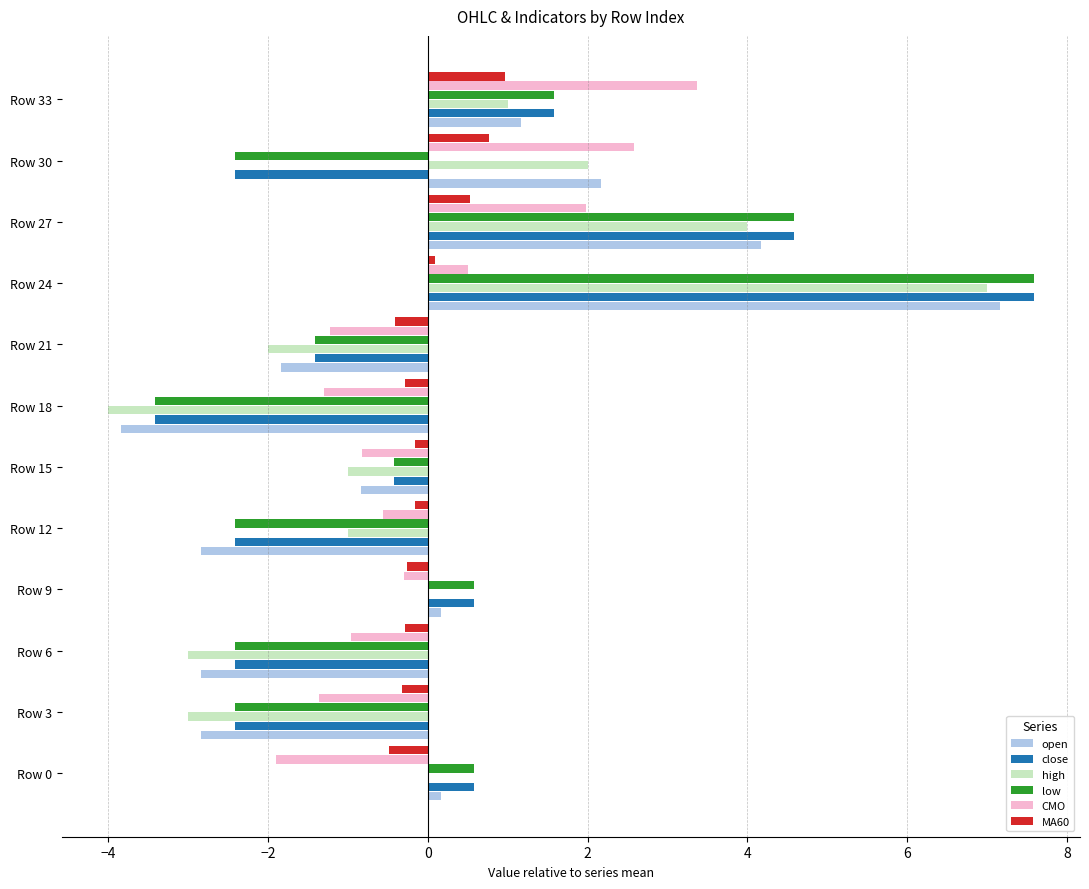

How many values in the open series exceed 0?

6